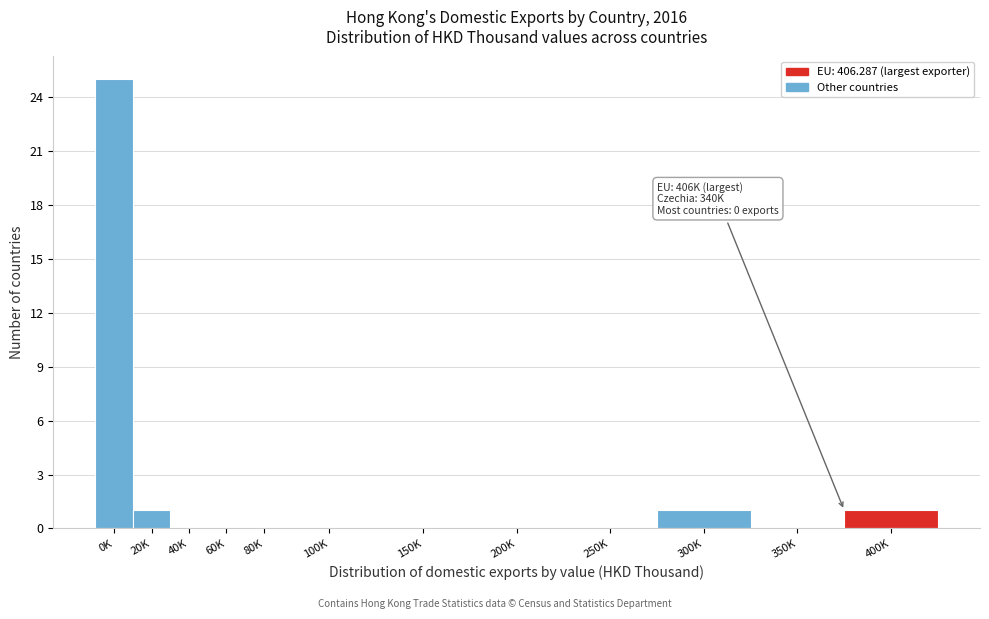

Reading left to right, transcribe all the data shown in this chart.

0K=25	20K=1	40K=0	60K=0	80K=0	100K=0	150K=0	200K=0	250K=0	300K=1	350K=0	400K=1